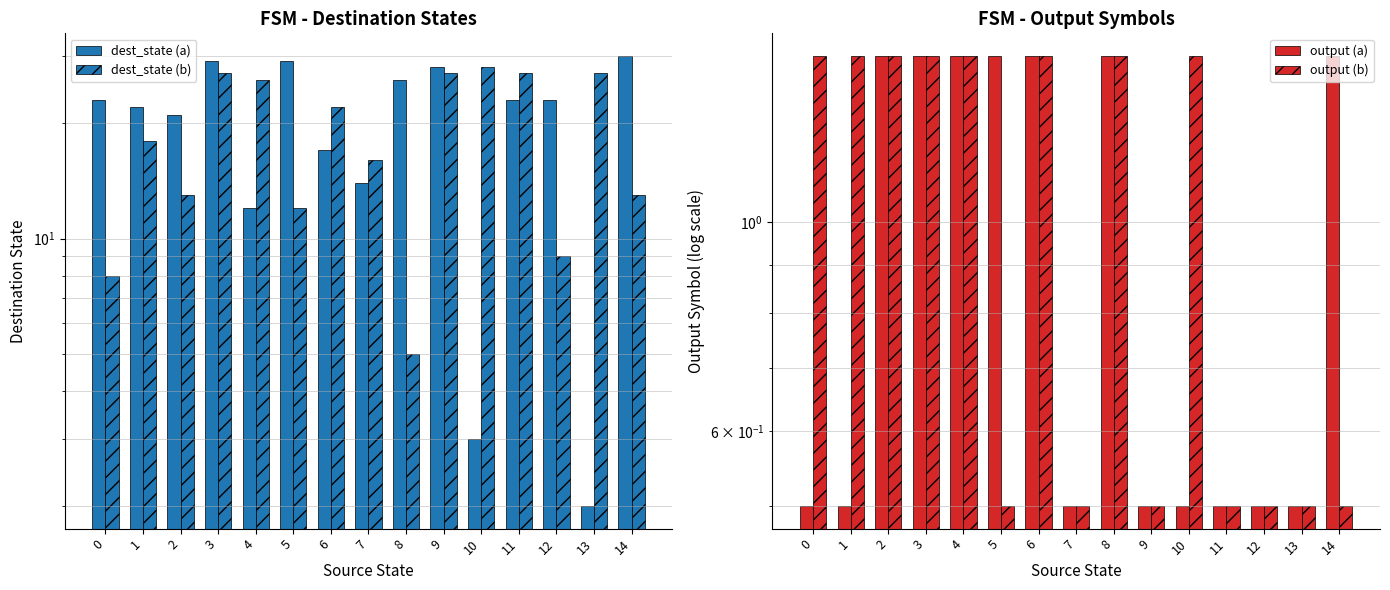

Which series has the largest total across all categories?

dest_state (a)